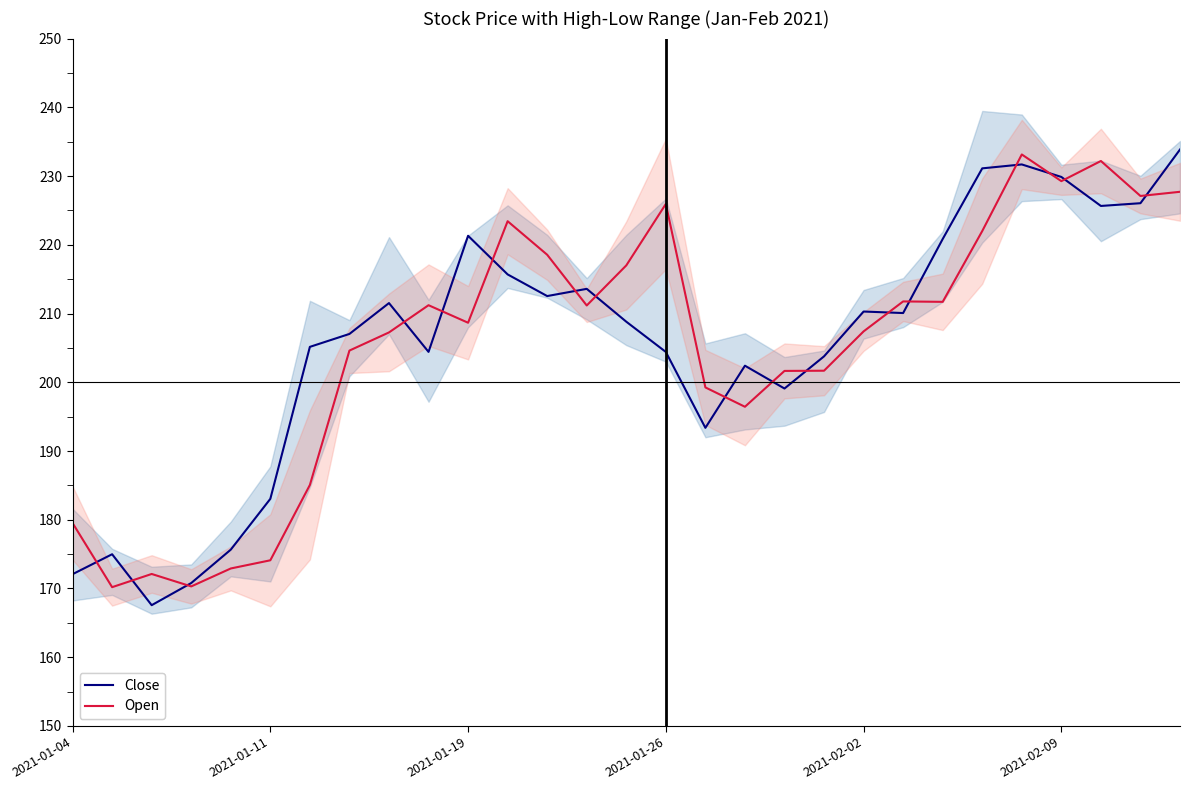

How many lines are shown in the chart?

2